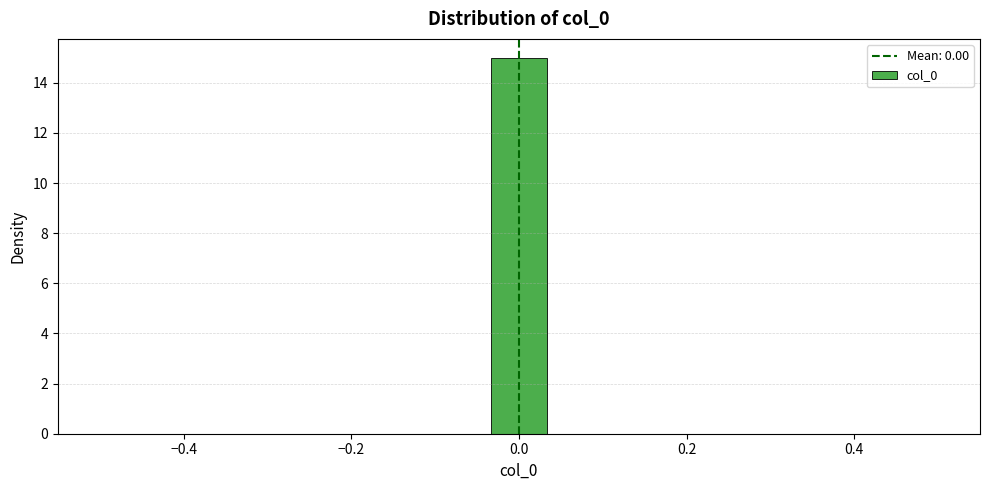

Around what value on the x-axis is the tallest bar? Give the approximate position of its centre, as read against the axis.

0.00